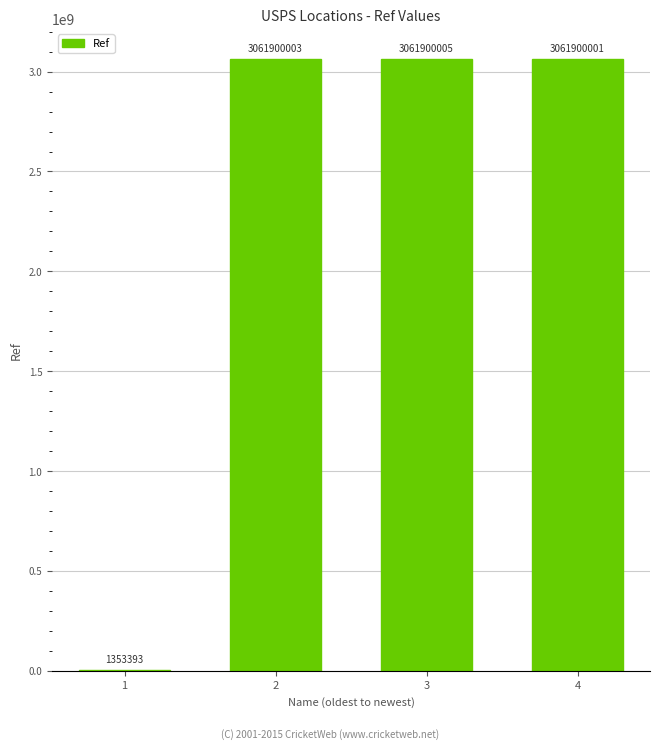

What is the maximum value shown in the chart?

3061900005